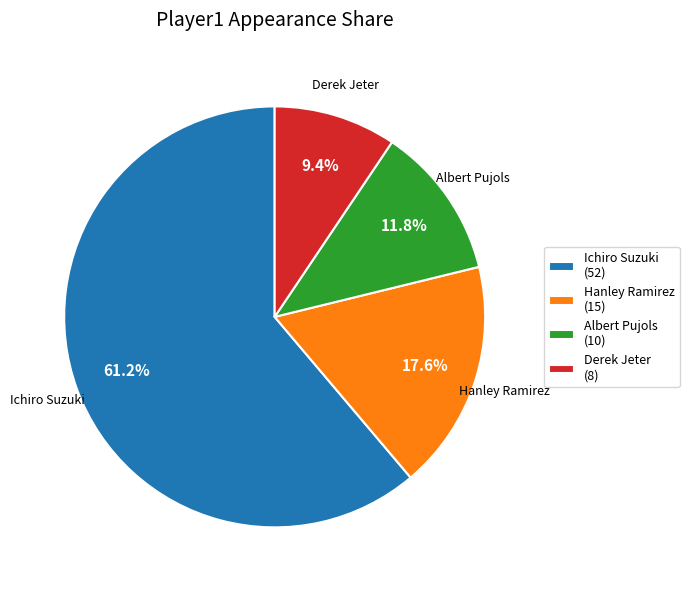

Which slice is the smallest?

Derek Jeter